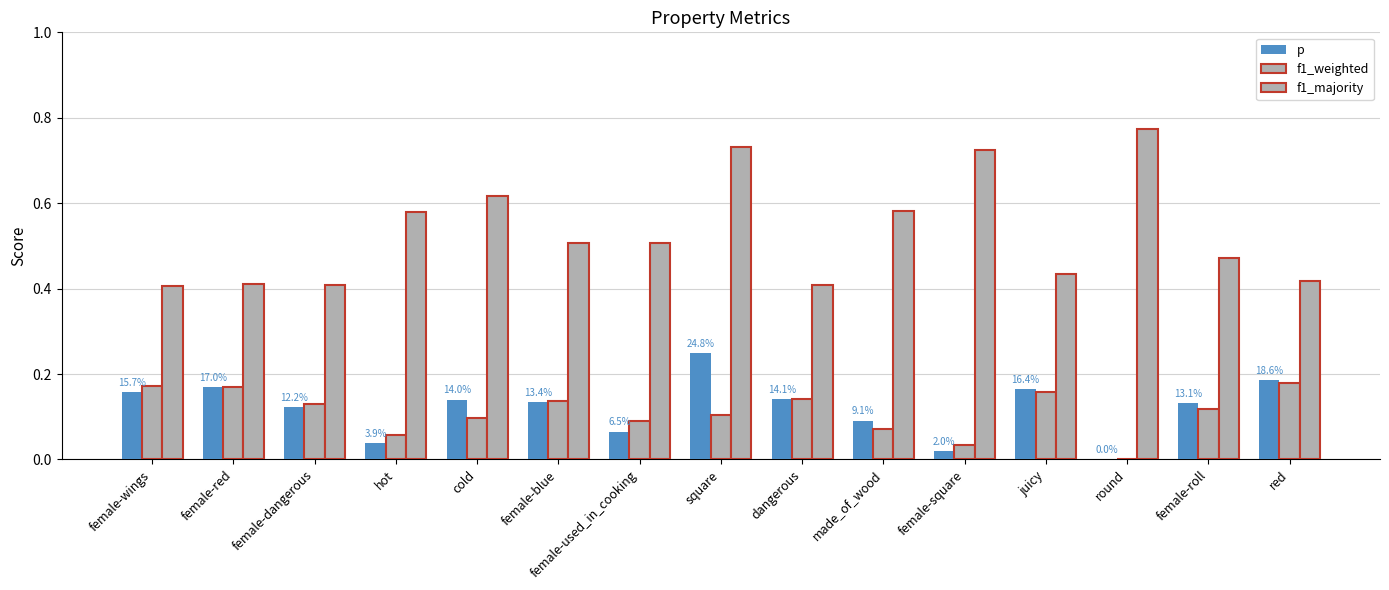

Which series has the largest total across all categories?

f1_majority